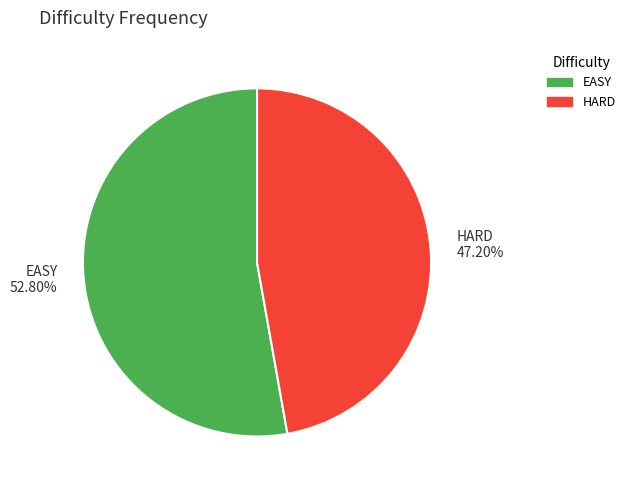

How many segments does this pie chart have?

2